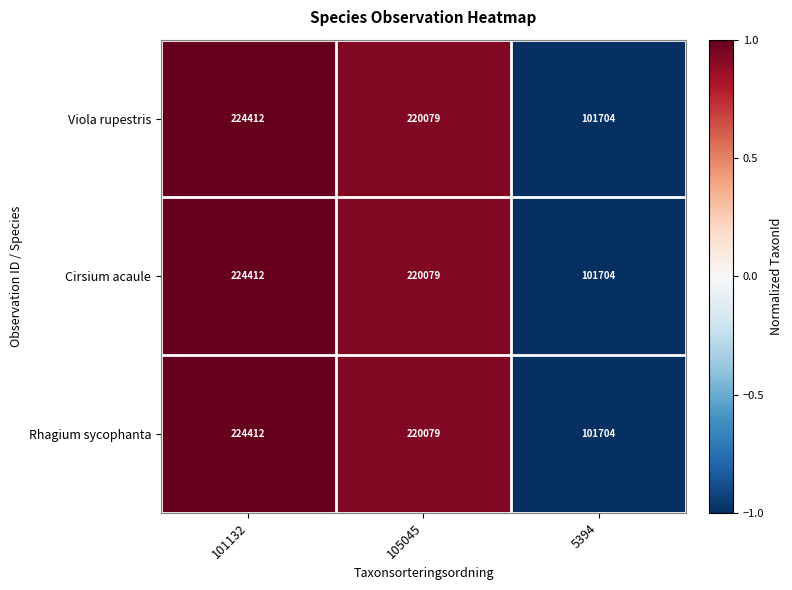

What is the average value of the Viola rupestris series?

182065